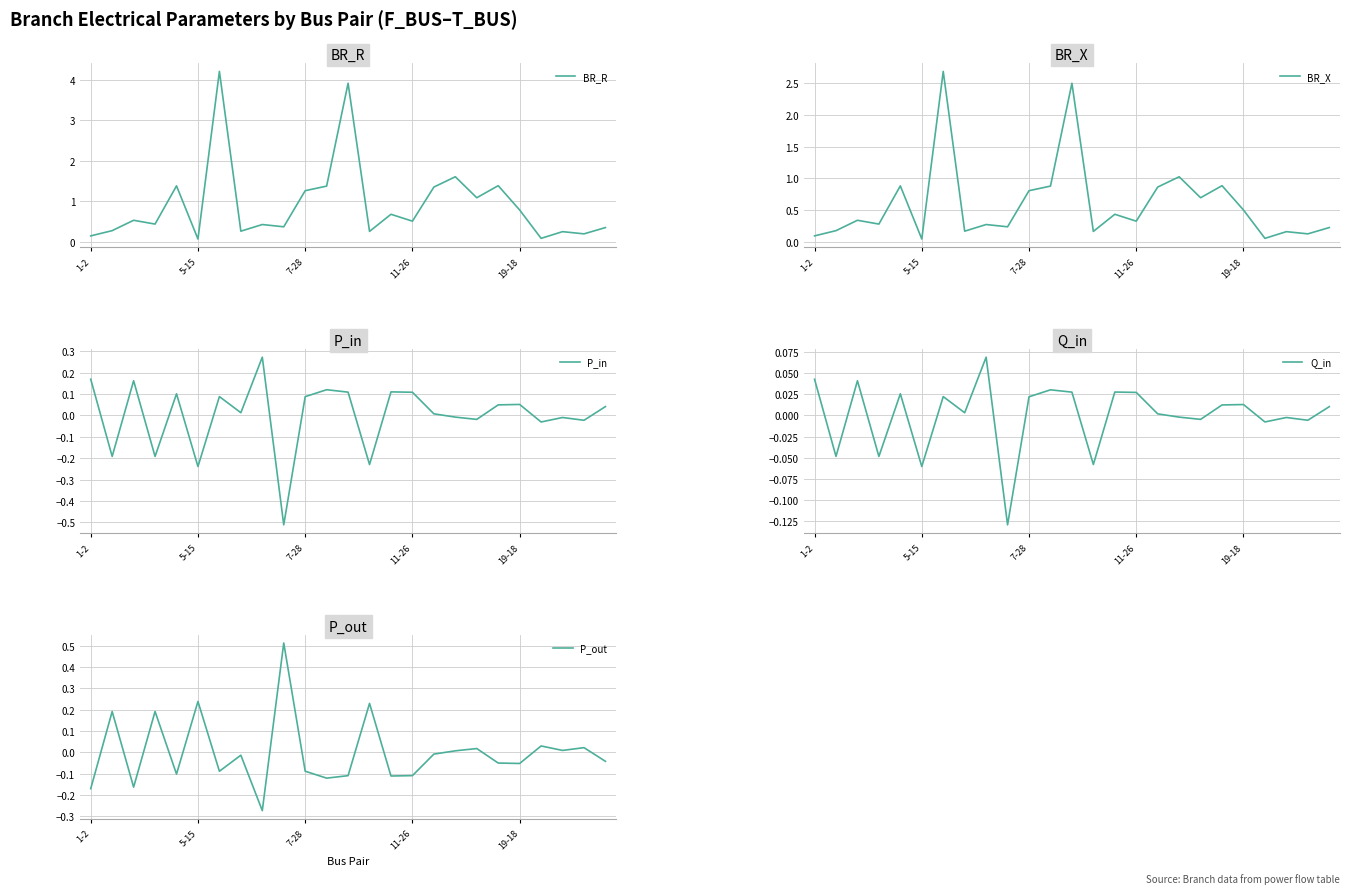

What is the total value across all series at 6?

6.9